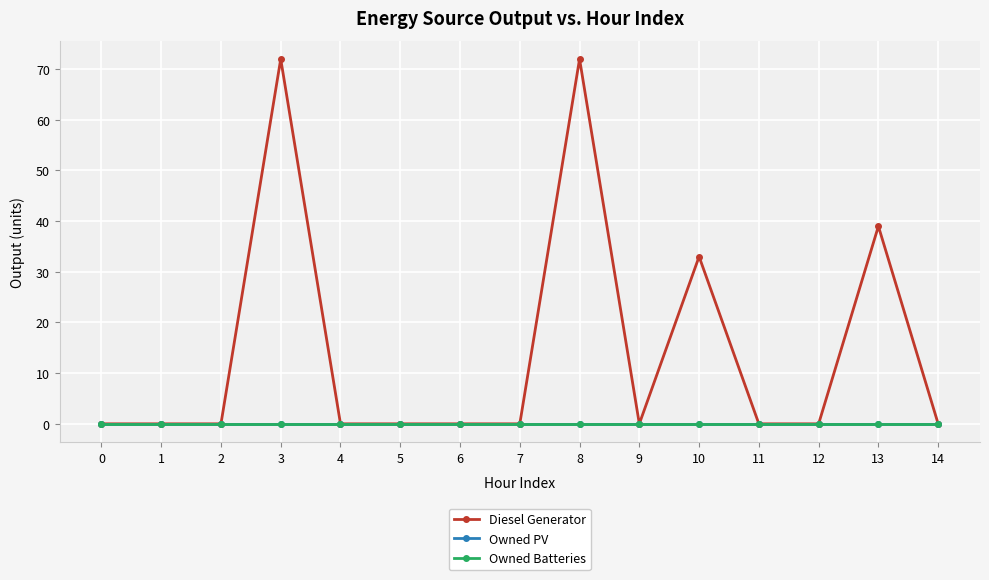

Which series changed the most between 3 and 13?

Diesel Generator